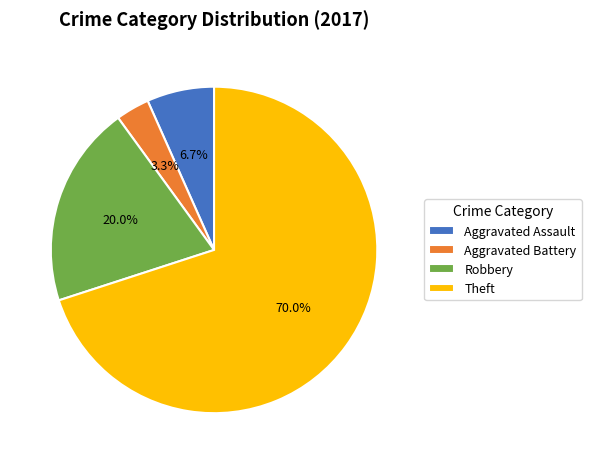

Is Theft the majority of the pie?

Yes